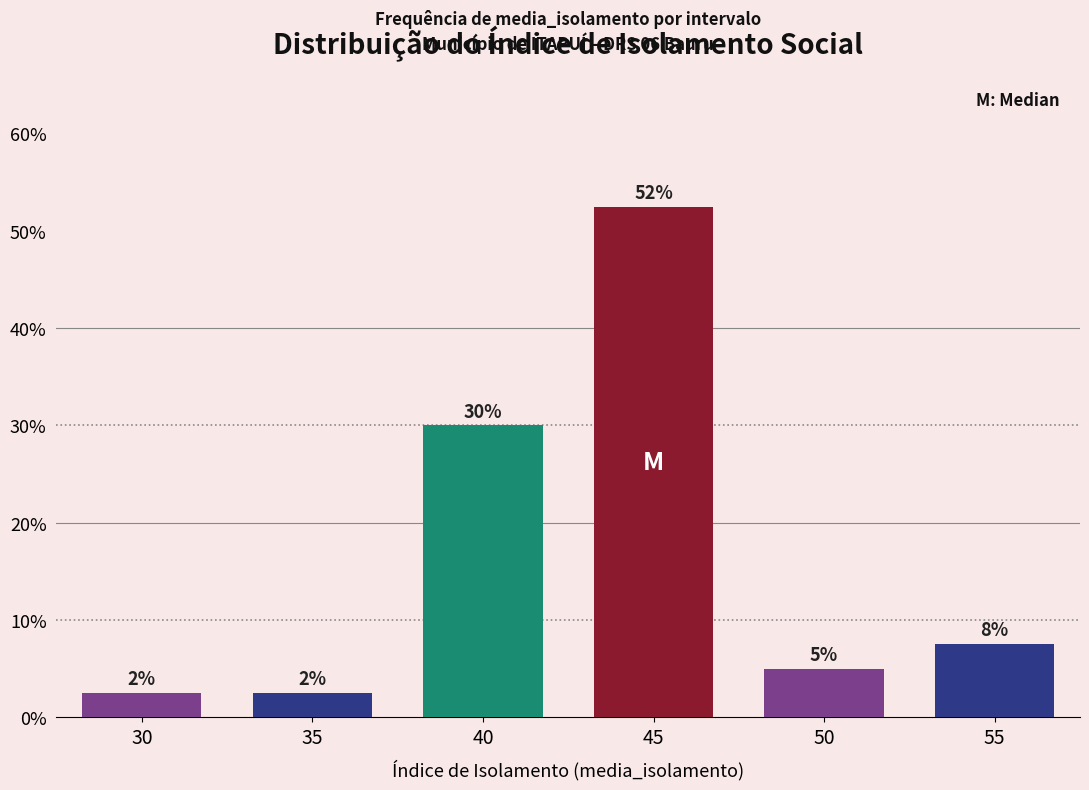

How many bars are there in total?

6